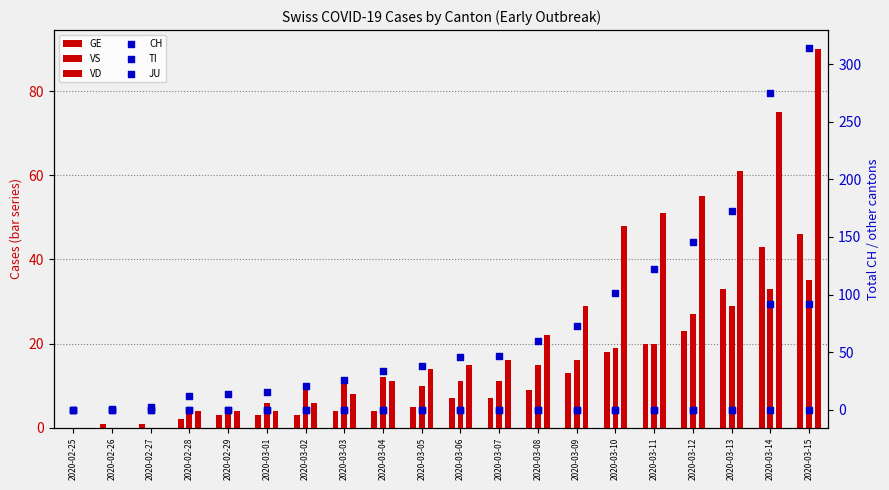

Which series reaches the minimum Y coordinate?

GE